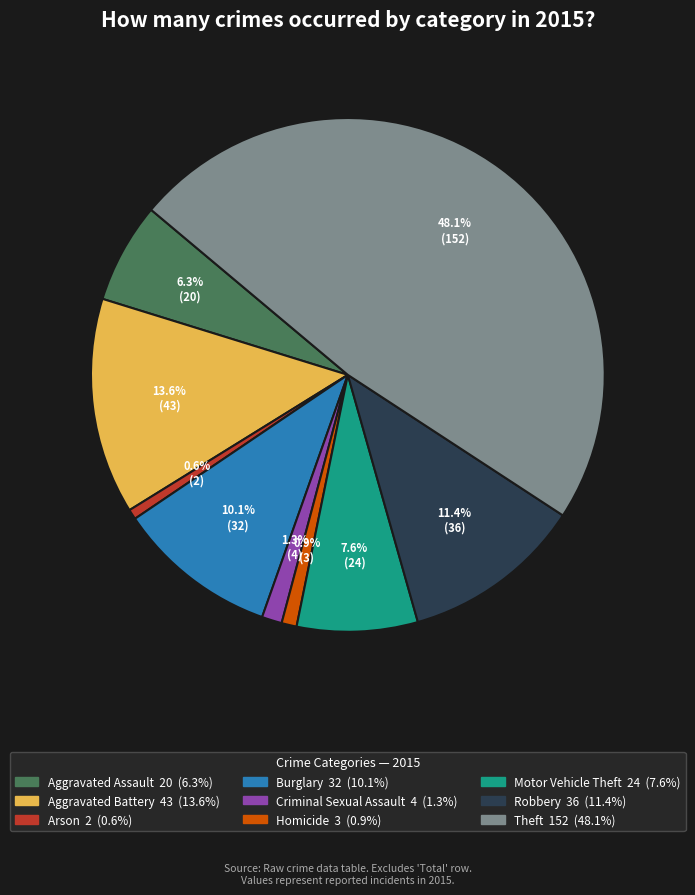

What is the largest slice in the pie chart?

Theft